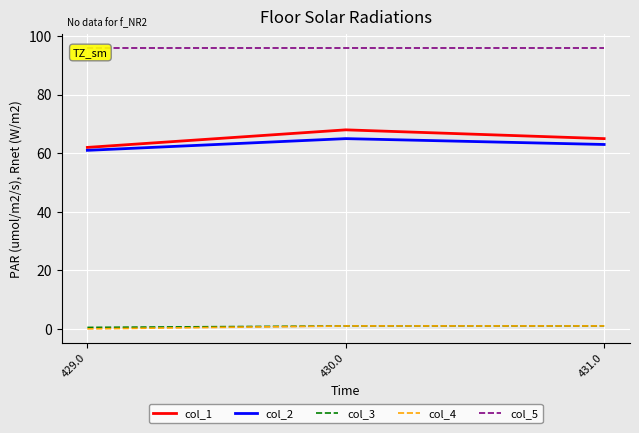

True or false: col_3 has a value of 1.0 at 430.0.

True